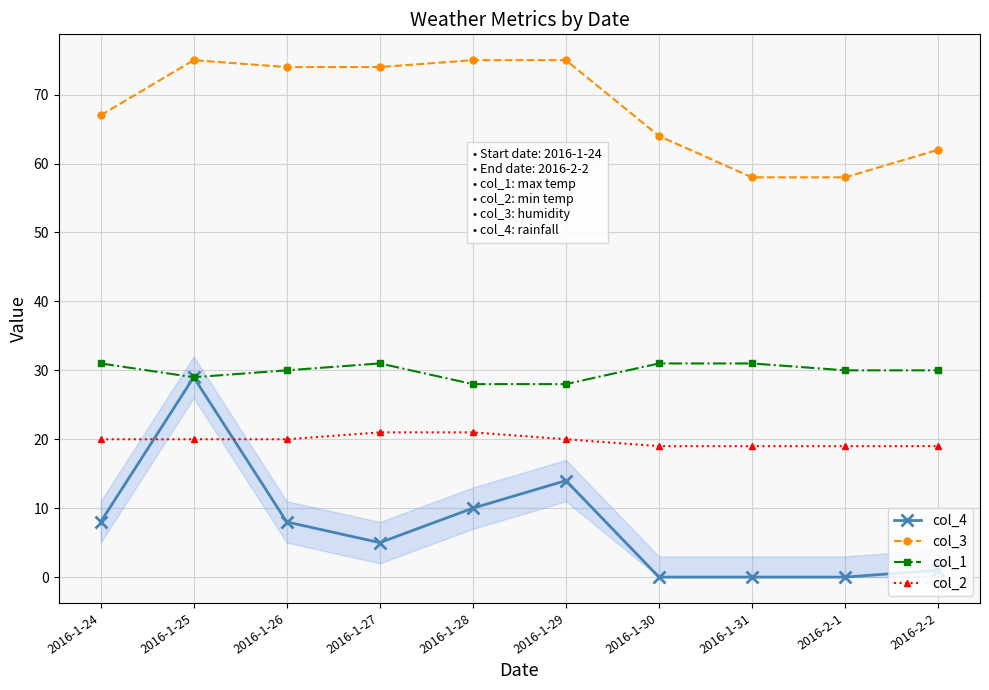

True or false: col_2 and col_3 intersect in this chart.

False